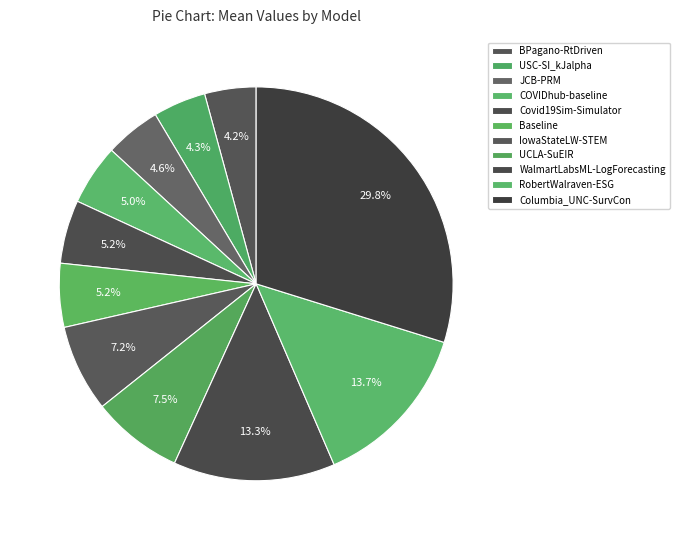

Count the number of slices in the pie.

11